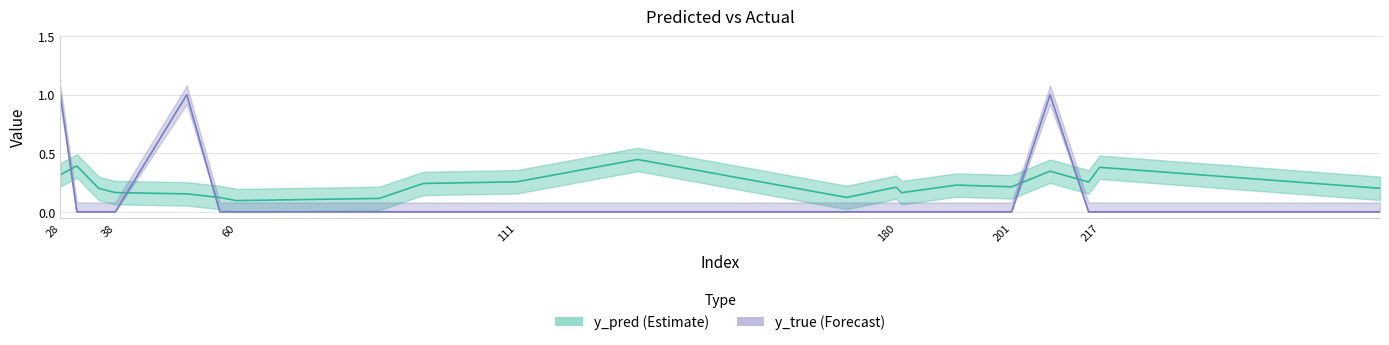

Is this an area chart (filled region under the line)?

No